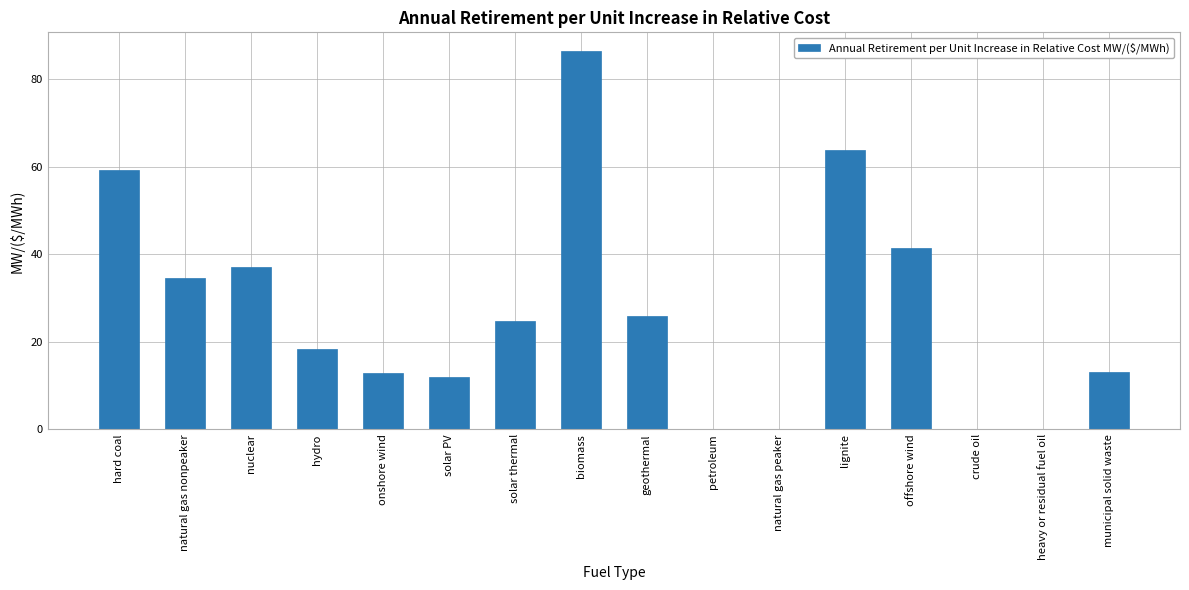

What is the approximate value at geothermal?

26.0